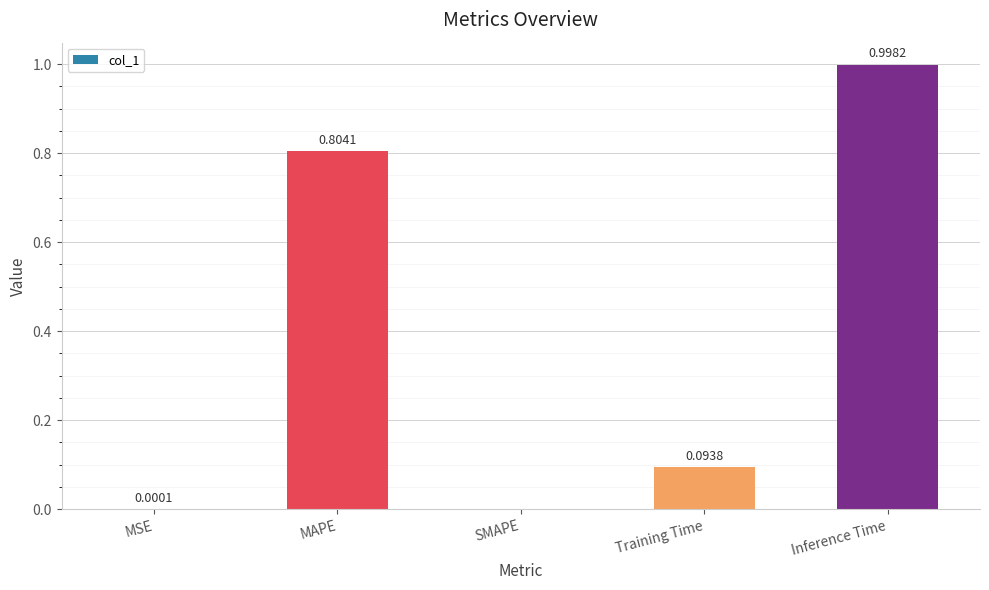

How many data points are above 0?

4